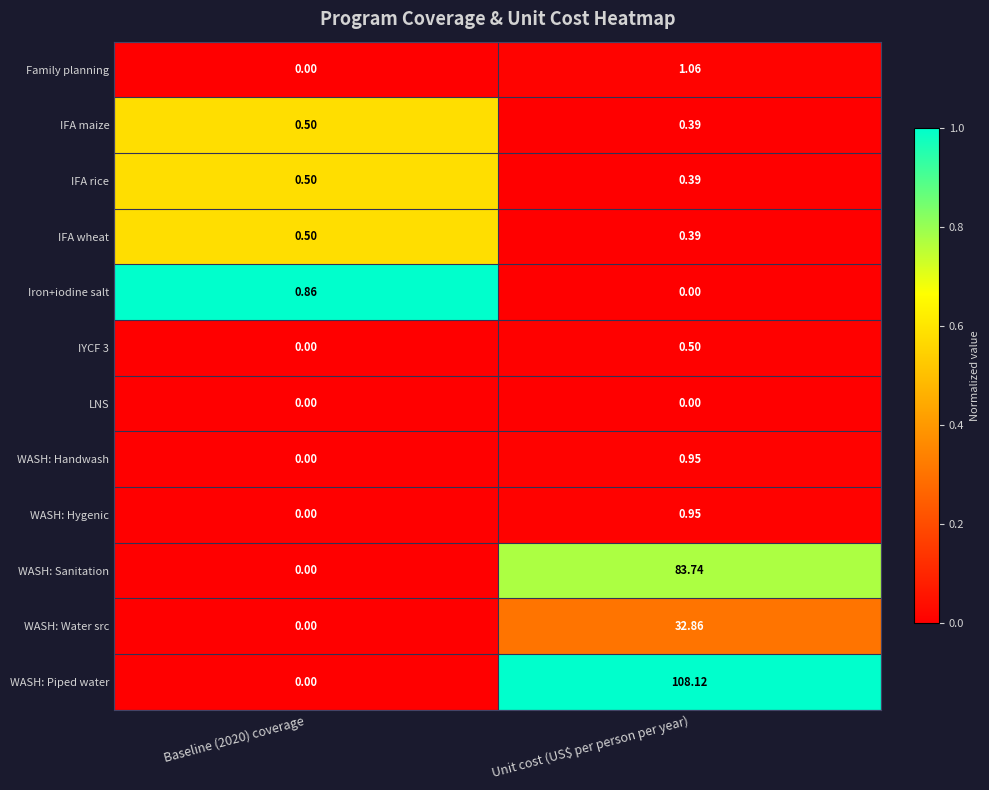

Which series has the largest range (max minus min)?

WASH: Piped water